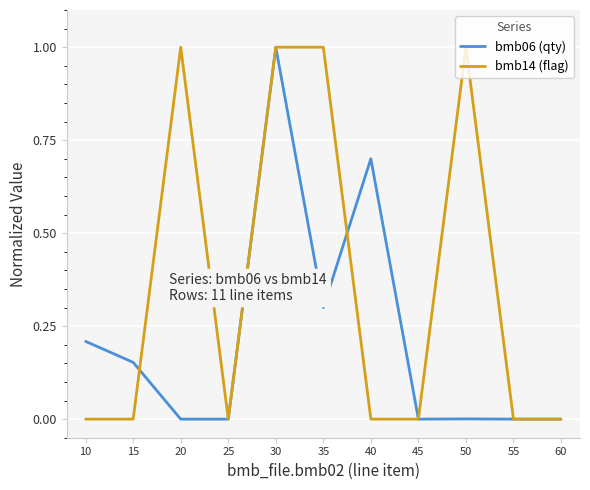

Where is the first local maximum for bmb06 (qty)?

30